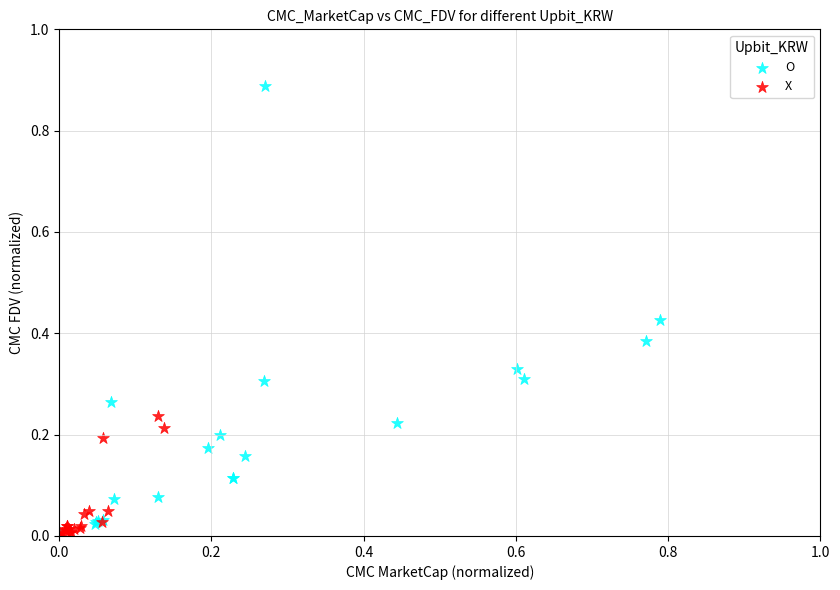

Which series has the widest spread of Y values?

O